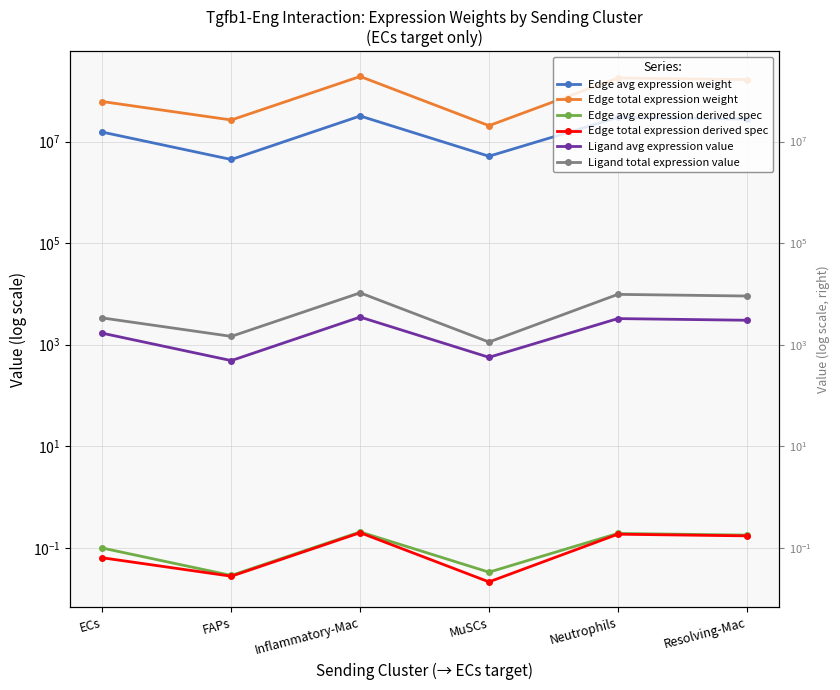

What value does the Edge total expression weight series have at FAPs?

26604878.8